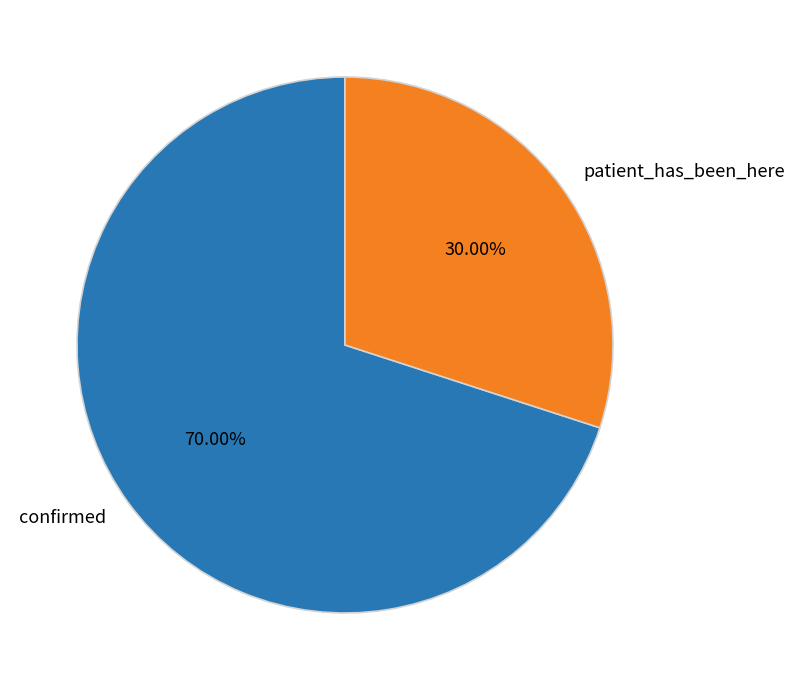

Which category has the biggest portion of the pie?

confirmed